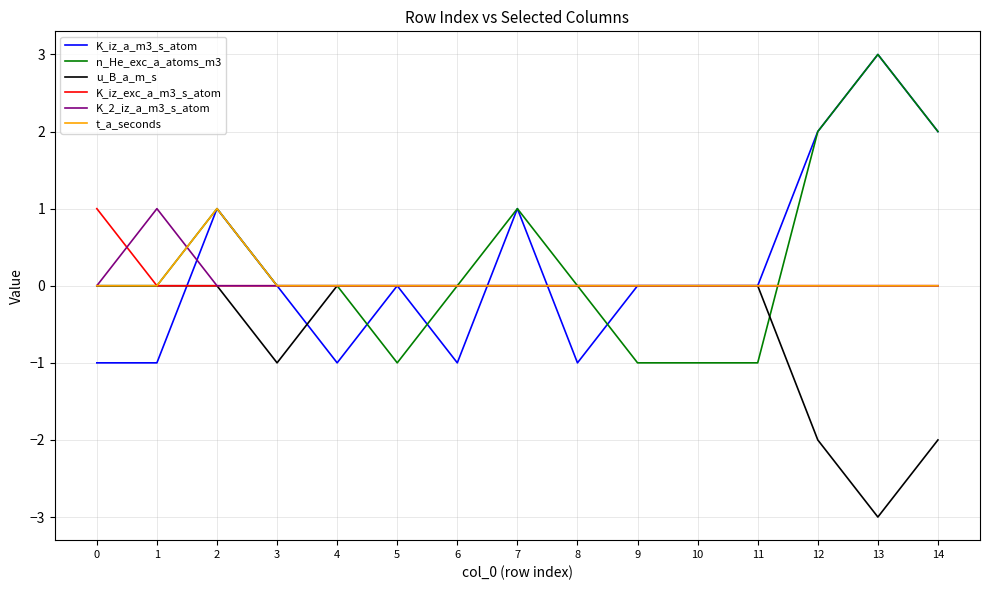

Between 6 and 7, which series saw the biggest shift?

K_iz_a_m3_s_atom